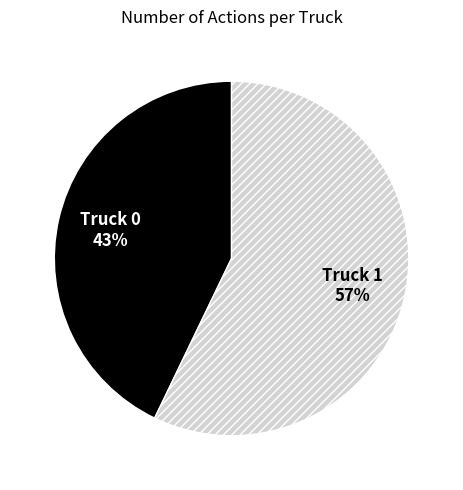

What percentage is the Truck 0 slice, to the nearest percent?

43%